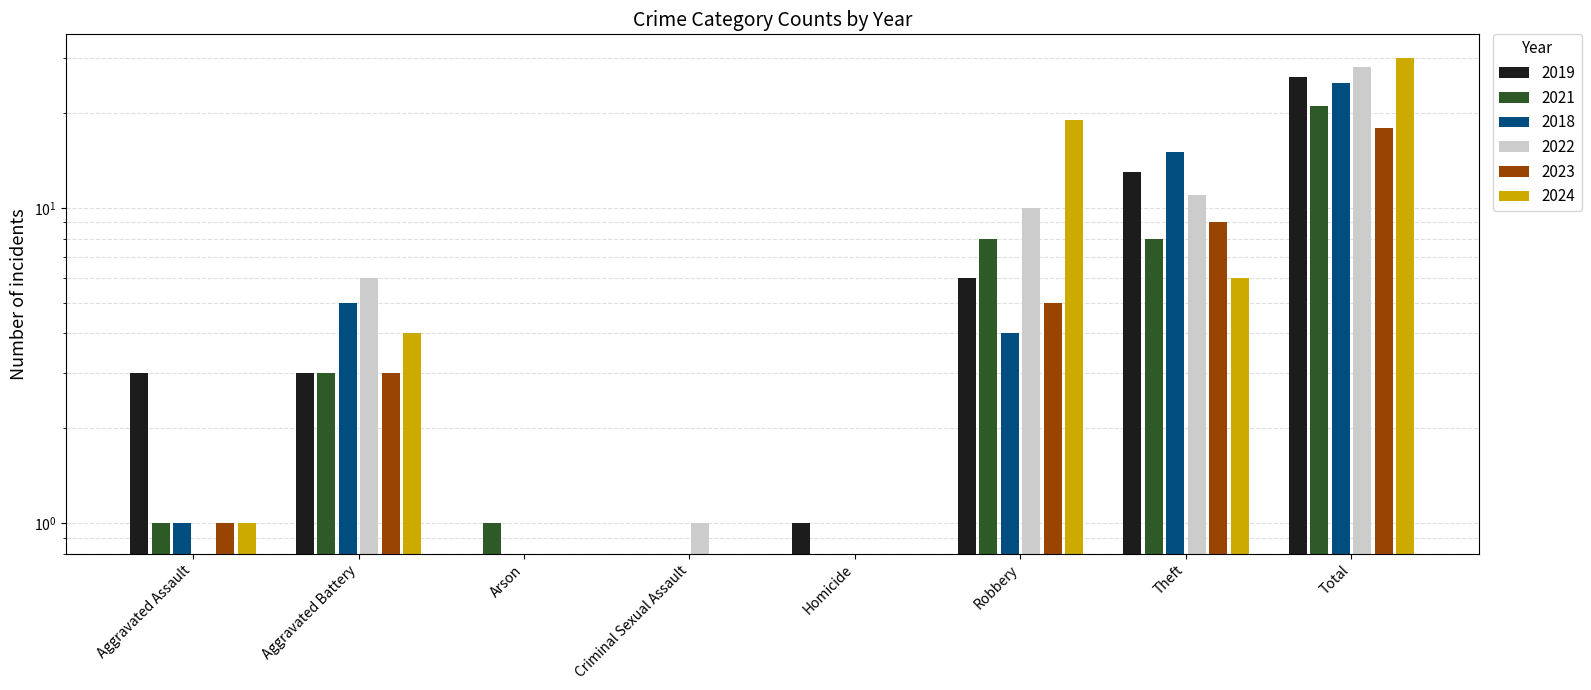

The value of 2021 at Criminal Sexual Assault is -7. True or false?

False